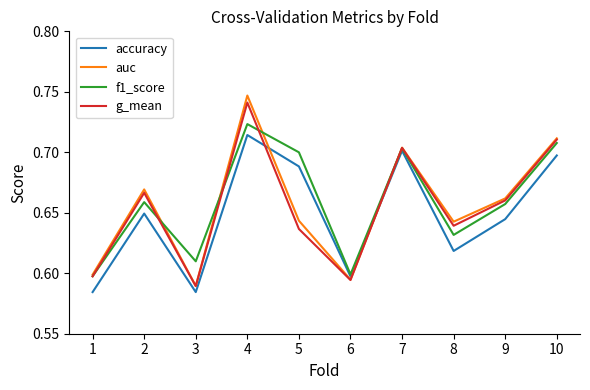

Where is auc nearest to the value 0?

3